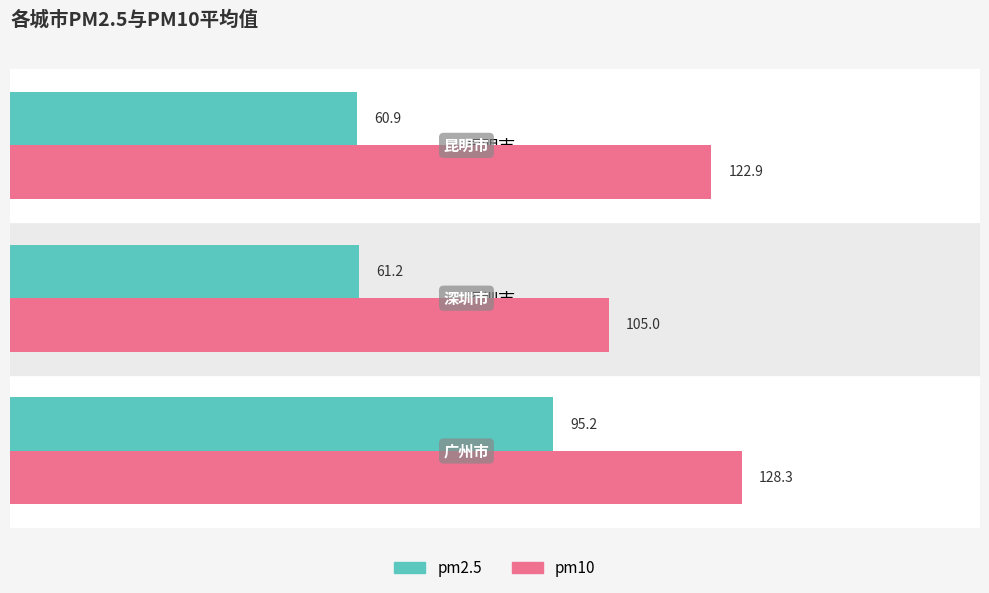

Is it true that pm2.5 equals 14.4 at 昆明市?

False